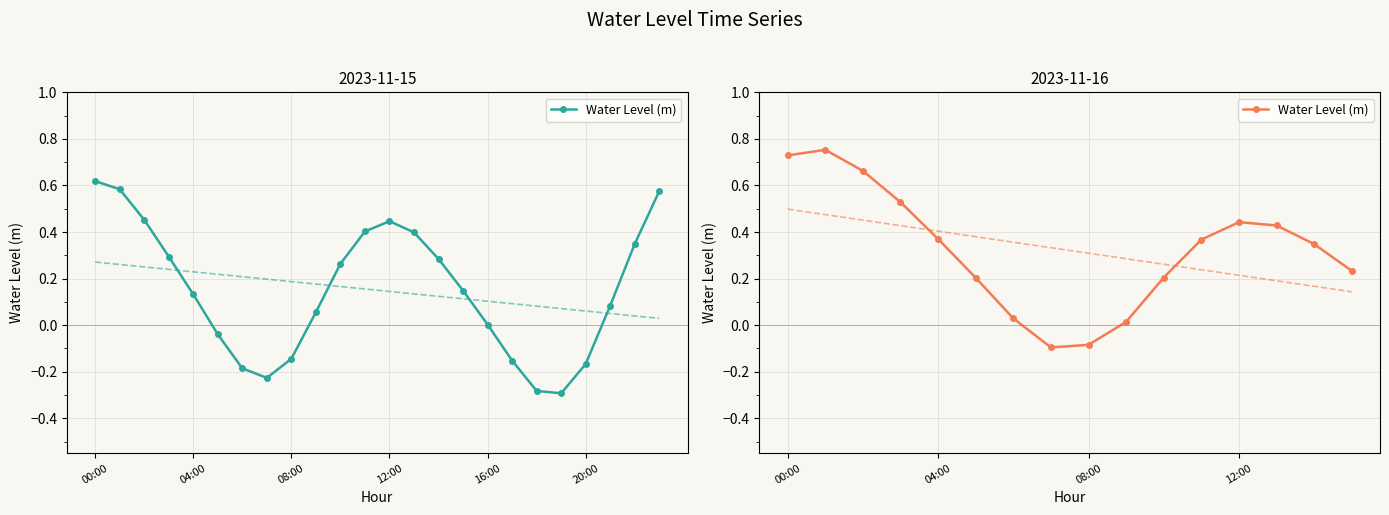

What is the sum of all values?

5.1